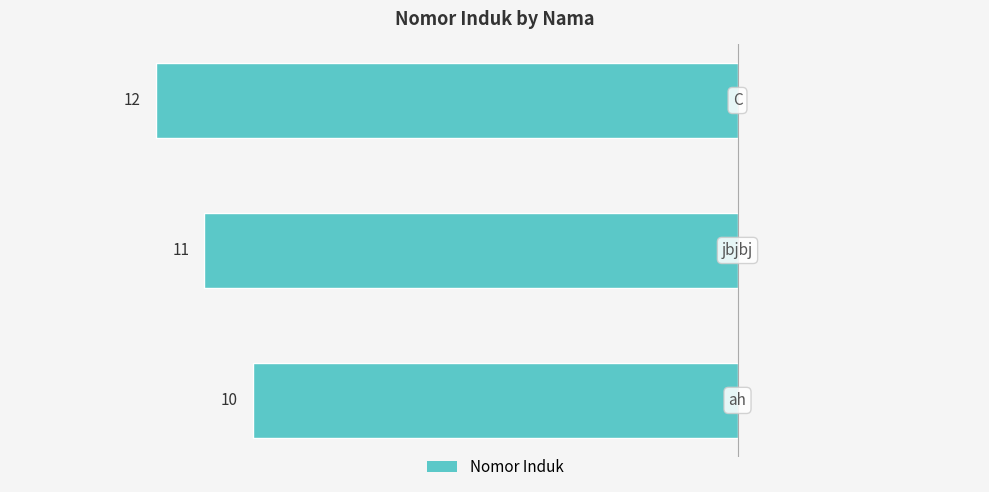

Which label corresponds to the largest value in the chart?

C